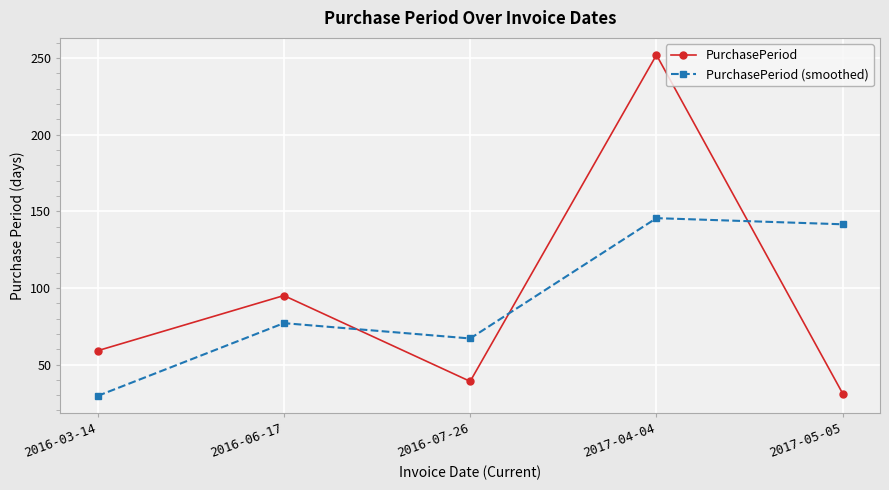

True or false: PurchasePeriod has a value of 368.2 at 2017-04-04.

False